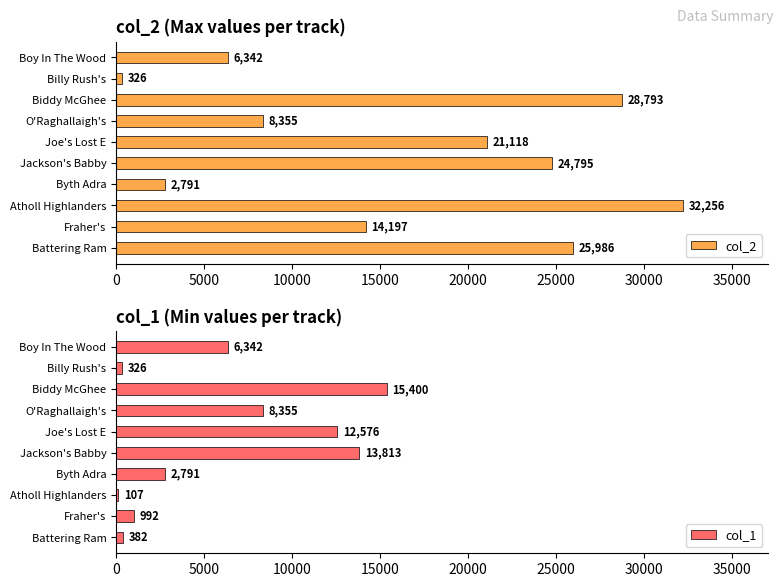

How many distinct data groups are displayed?

2